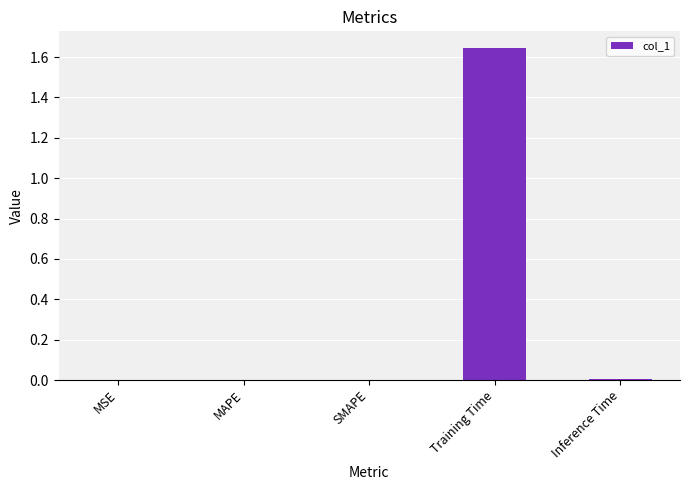

Which label corresponds to the largest value in the chart?

Training Time